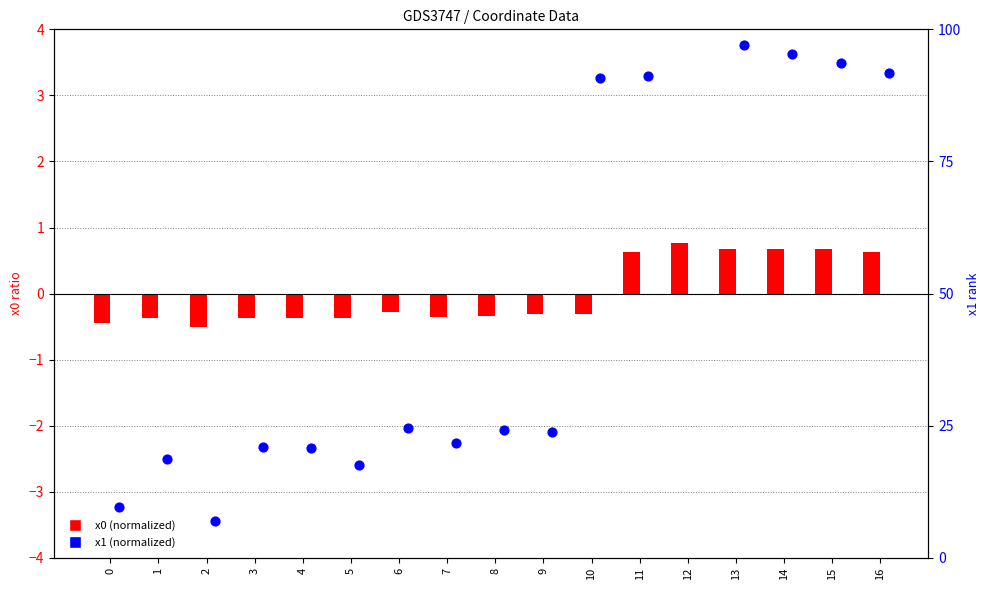

Is the value of x0 (normalized) at 13 greater than the value of x1 (normalized) at 5?

No